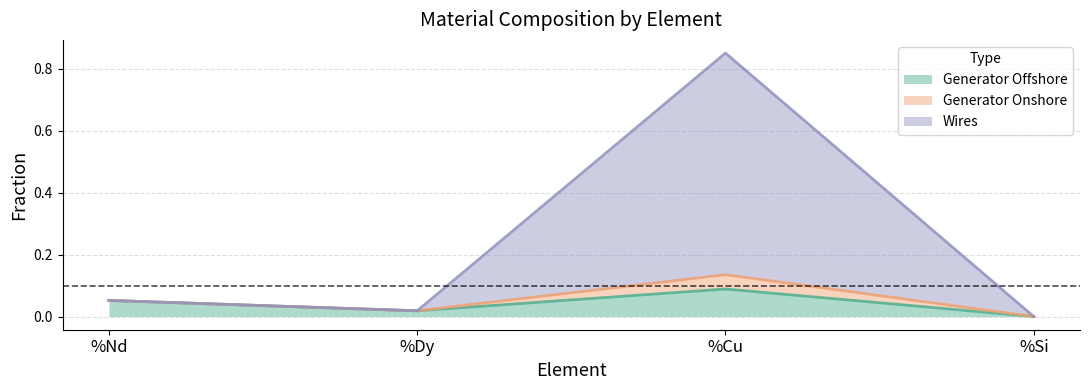

Which category has the highest value in the Generator Offshore series?

%Cu